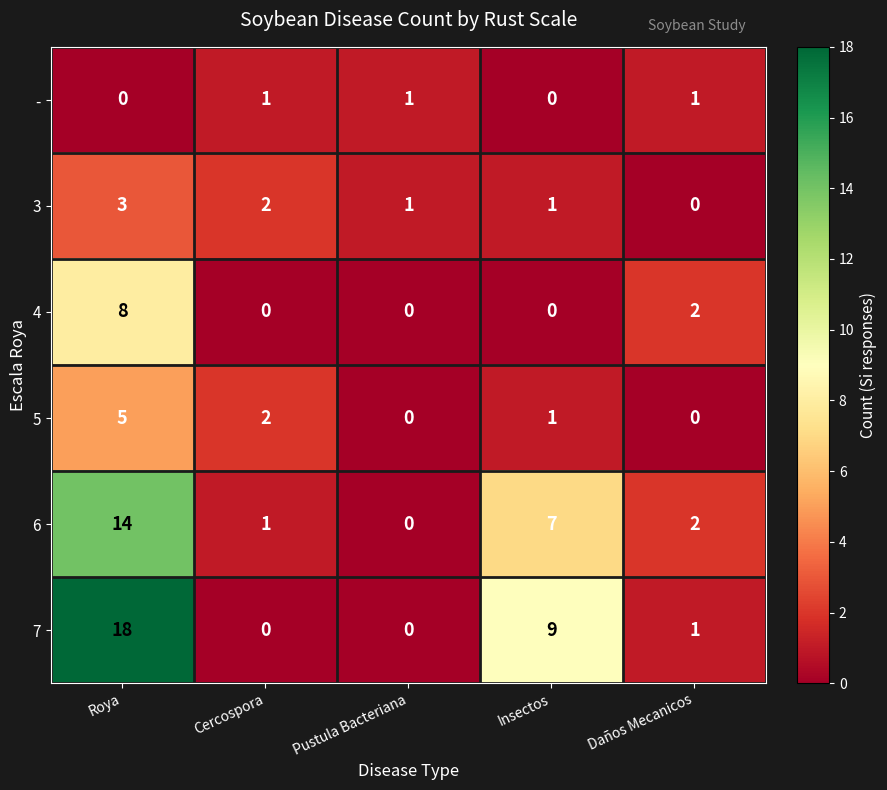

Reading left to right, transcribe all the data shown in this chart.

-: Roya=0	Cercospora=1	Pustula Bacteriana=1	Insectos=0	Daños Mecanicos=1
3: Roya=3	Cercospora=2	Pustula Bacteriana=1	Insectos=1	Daños Mecanicos=0
4: Roya=8	Cercospora=0	Pustula Bacteriana=0	Insectos=0	Daños Mecanicos=2
5: Roya=5	Cercospora=2	Pustula Bacteriana=0	Insectos=1	Daños Mecanicos=0
6: Roya=14	Cercospora=1	Pustula Bacteriana=0	Insectos=7	Daños Mecanicos=2
7: Roya=18	Cercospora=0	Pustula Bacteriana=0	Insectos=9	Daños Mecanicos=1